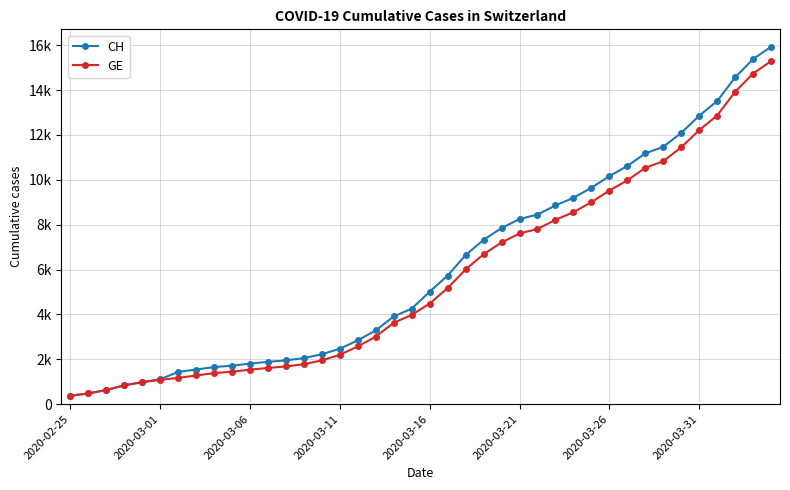

True or false: CH and GE cross at least once.

False